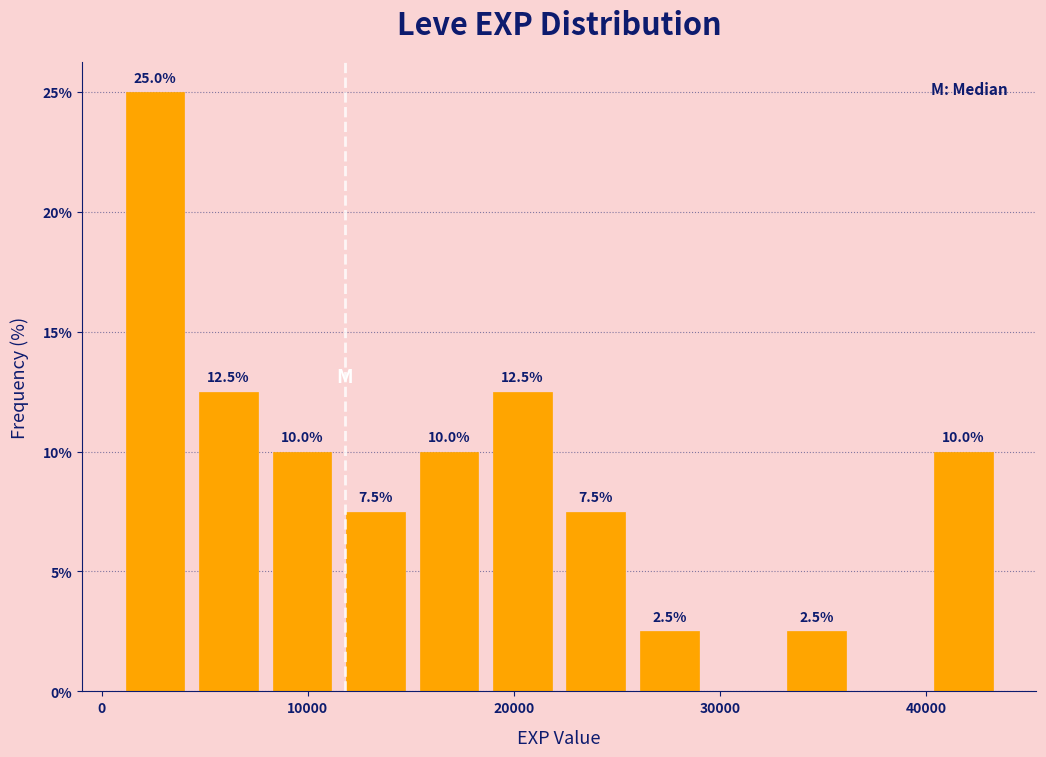

Read against the x-axis, roughly where is the centre of the tallest bar?

3000